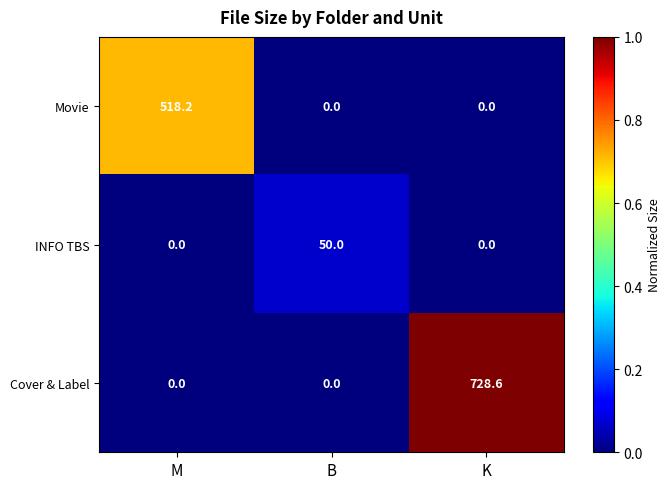

How many categories are shown in the chart?

3